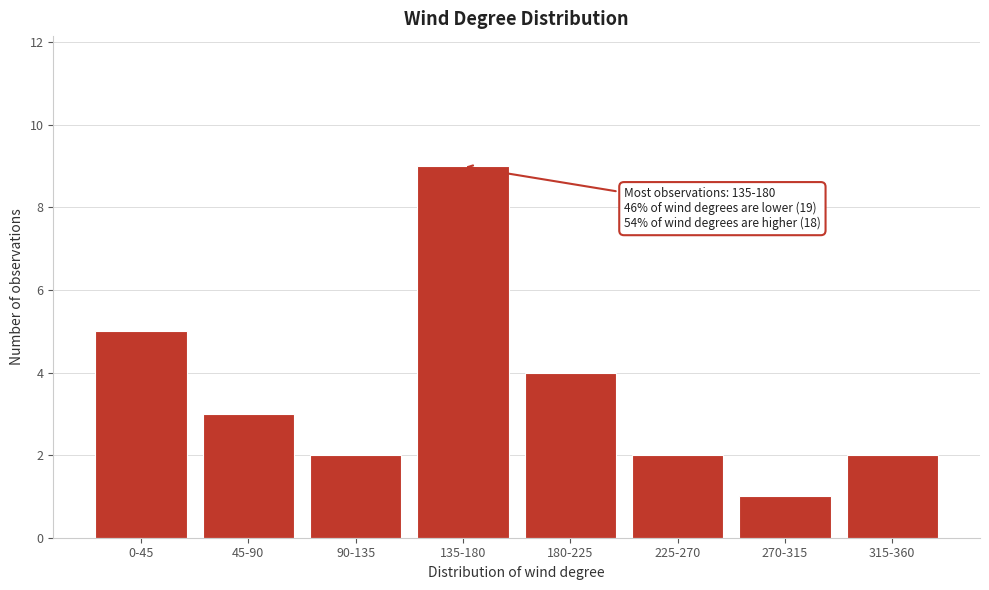

Reading left to right, what are all the values shown in this chart?

0-45=5	45-90=3	90-135=2	135-180=9	180-225=4	225-270=2	270-315=1	315-360=2